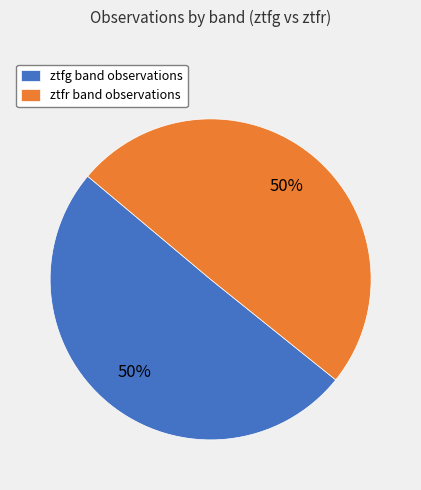

To the nearest percent, what is the combined percentage of ztfg band observations and ztfr band observations?

100%